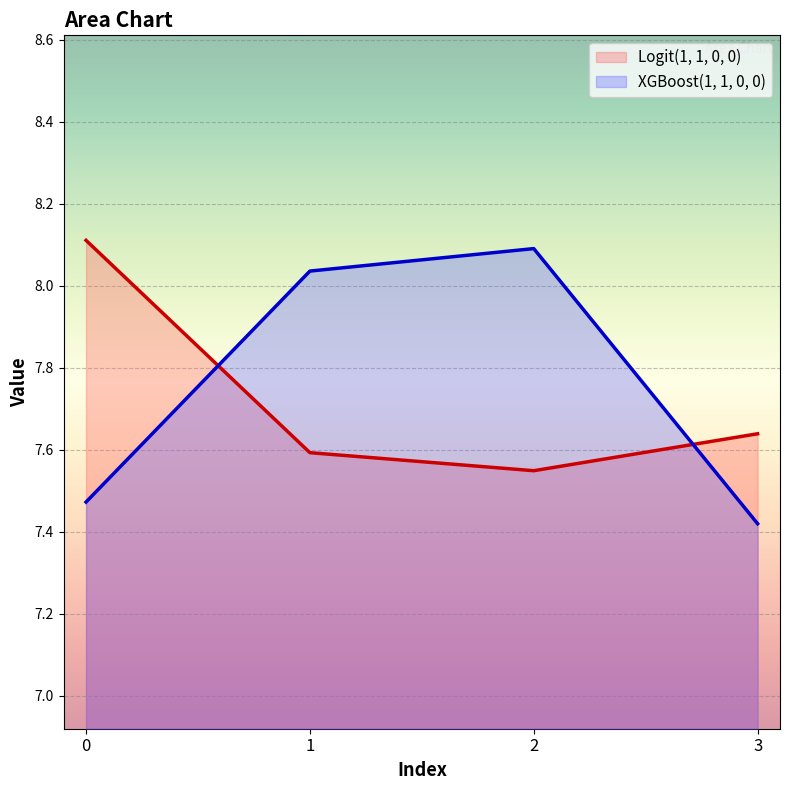

At which label does XGBoost(1, 1, 0, 0) first exceed 8?

1